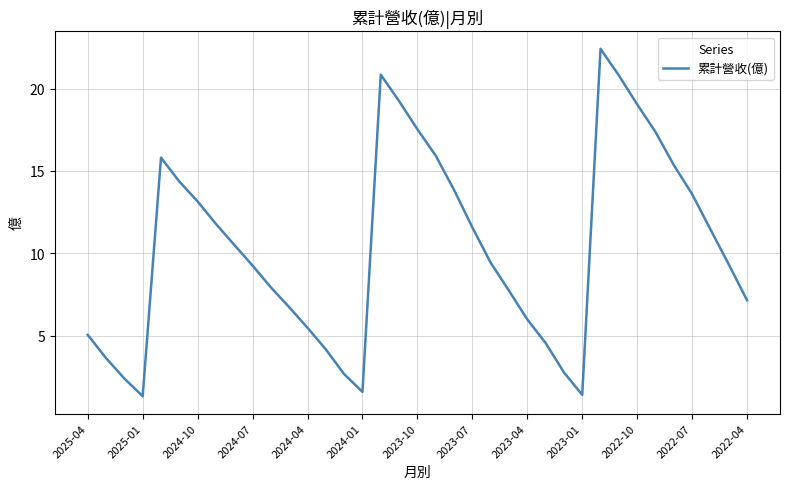

What is the greatest value displayed?

22.4